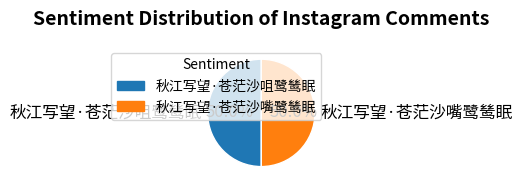

Approximately how many times larger is the value at 秋江写望·苍茫沙咀鹭鸶眠 compared to 秋江写望·苍茫沙嘴鹭鸶眠?

1.0